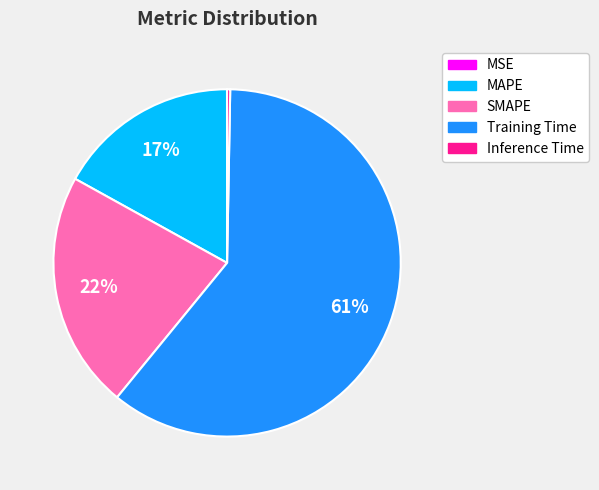

Which has a higher value, Training Time or Inference Time?

Training Time